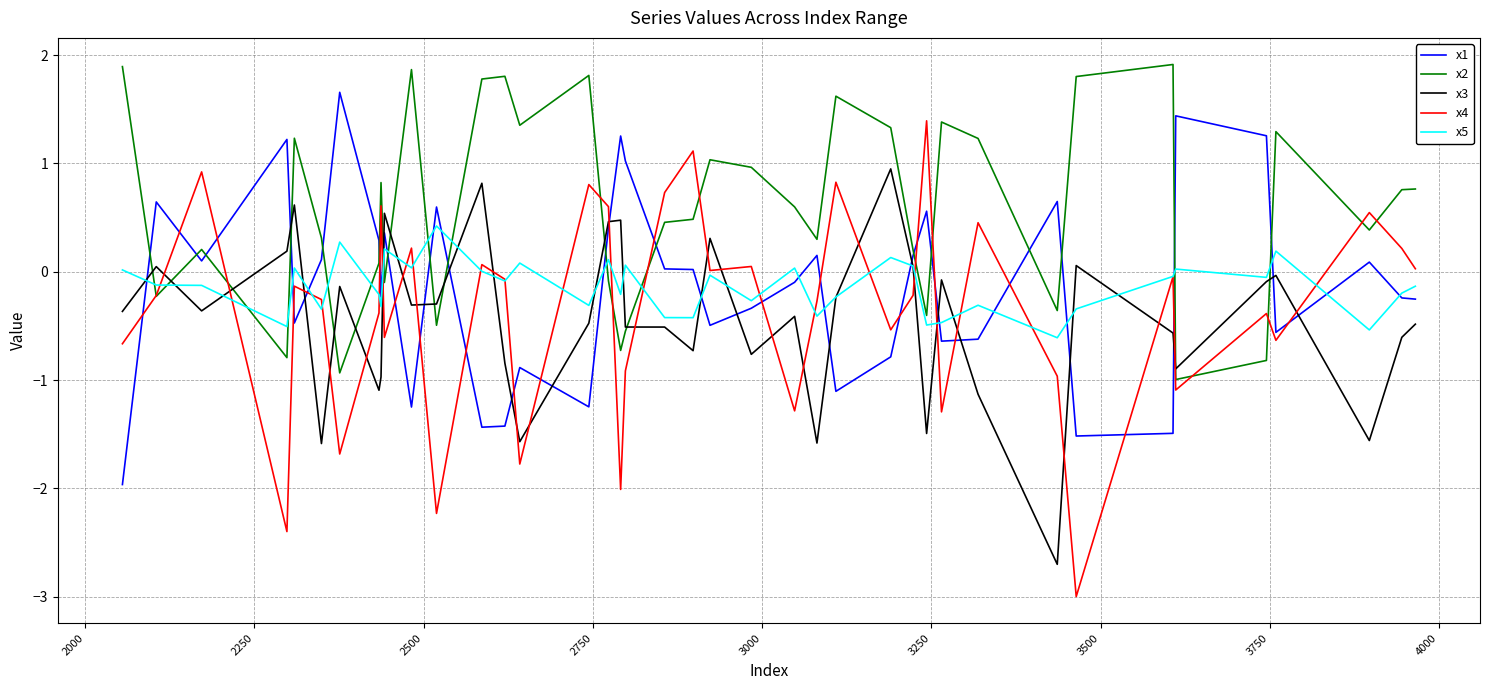

True or false: x5 has more than 2 interior local peaks.

True